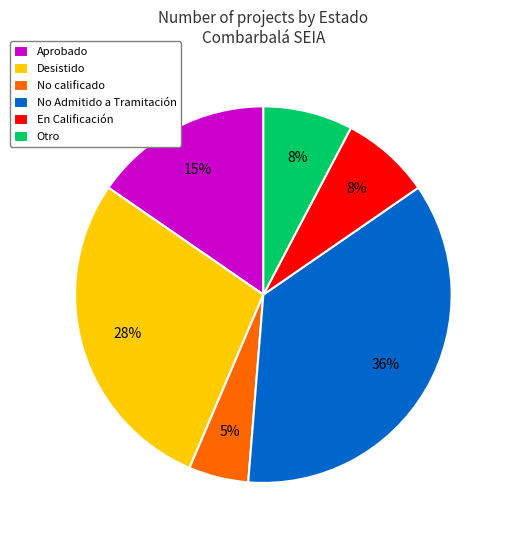

To the nearest percent, what portion does No calificado represent?

5%